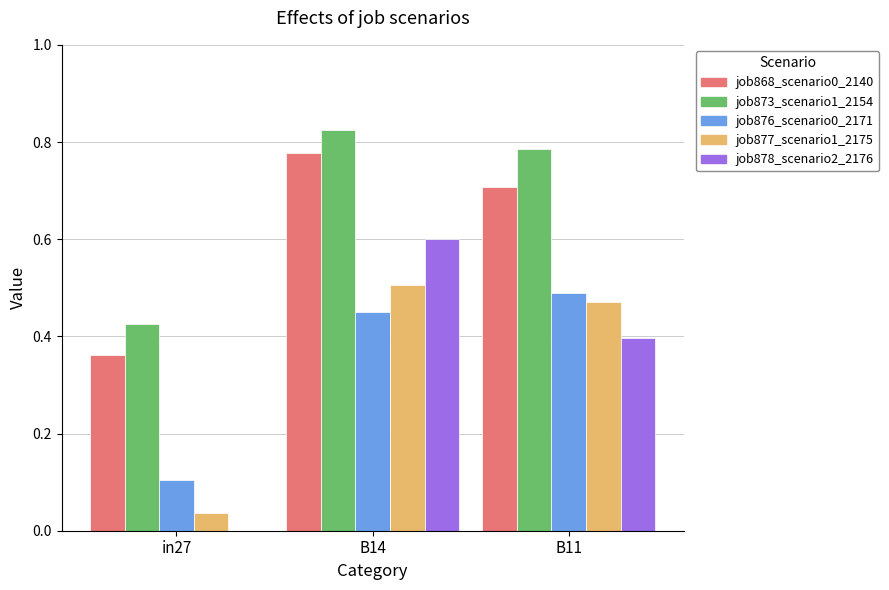

The value of job877_scenario1_2175 at in27 is 0.0. True or false?

True